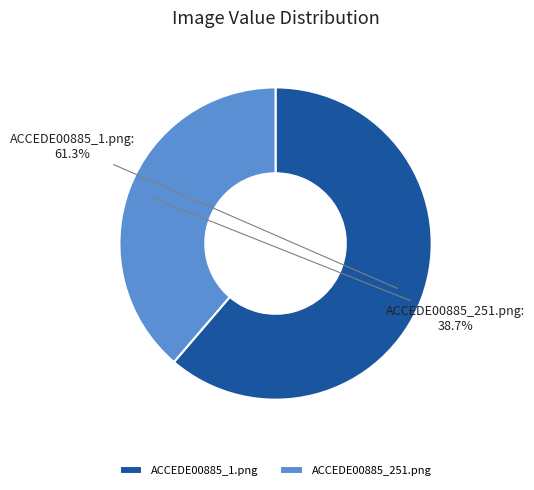

How many segments does this pie chart have?

2